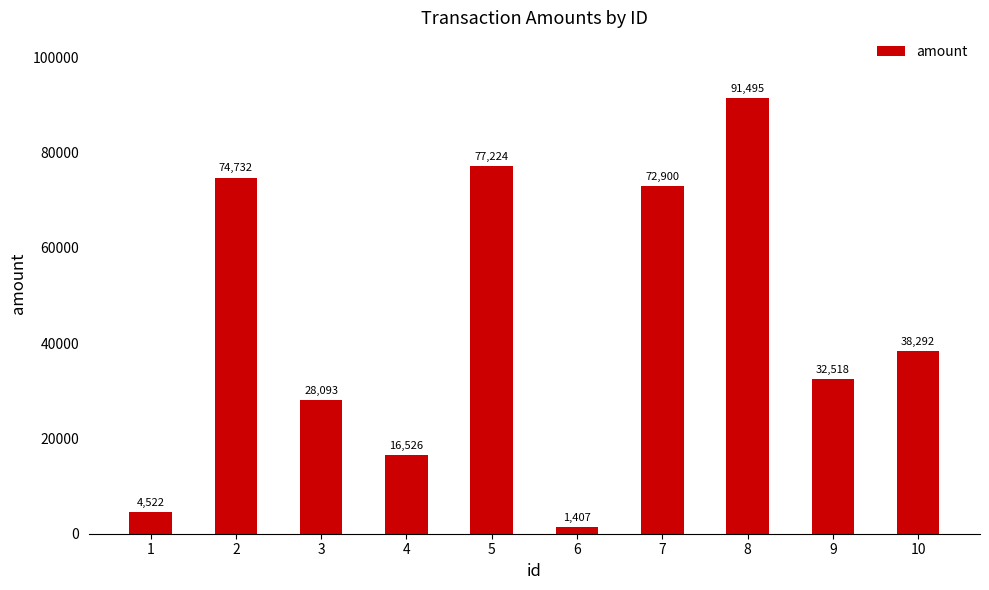

Between 4 and 1, which is larger?

4